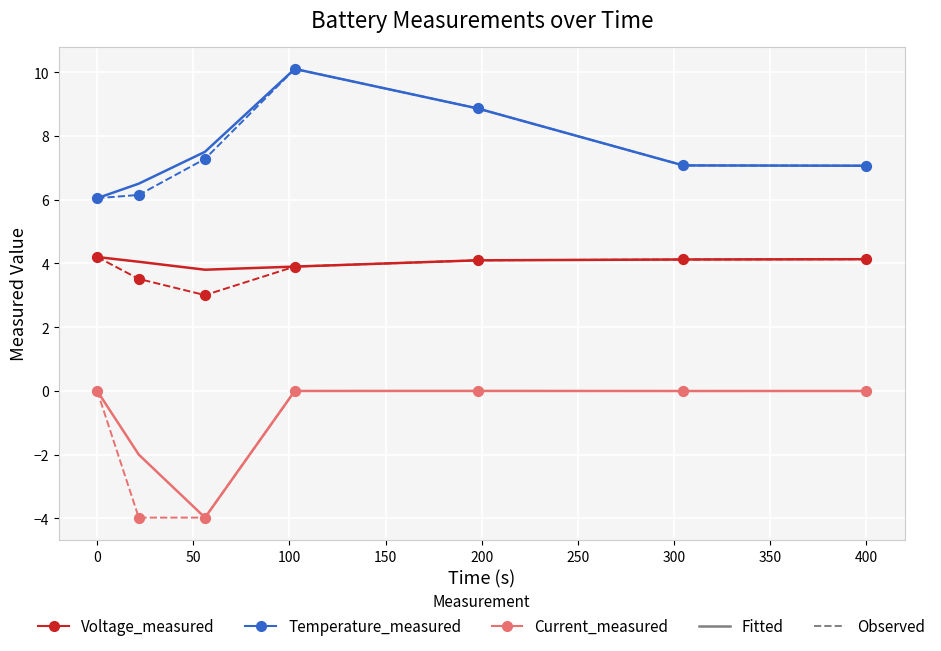

What is the greatest value displayed?

10.1